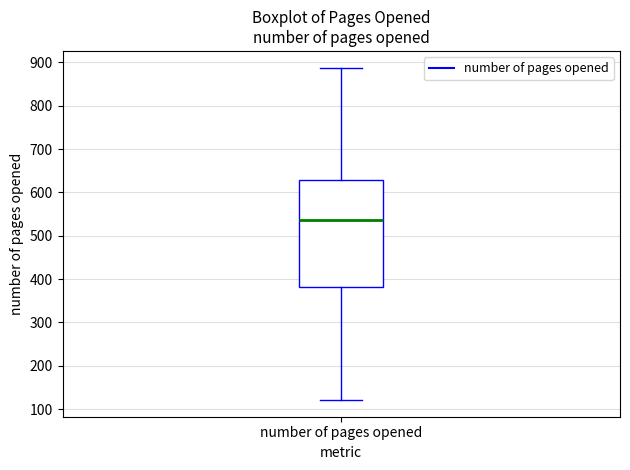

Where is the upper edge of the box for number of pages opened on the y-axis? The values are not printed on the chart, so give them approximately, as read against the axis.

630